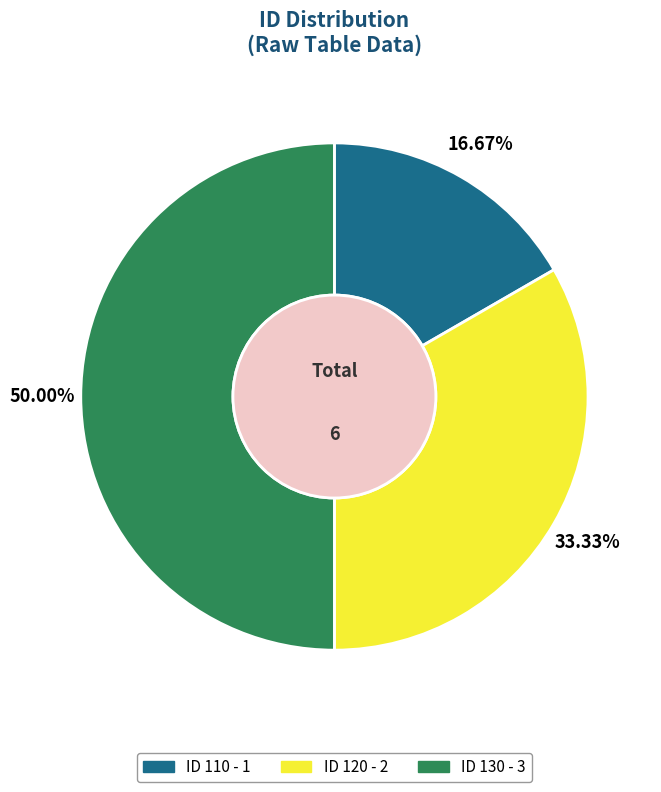

Which slice is the largest?

130